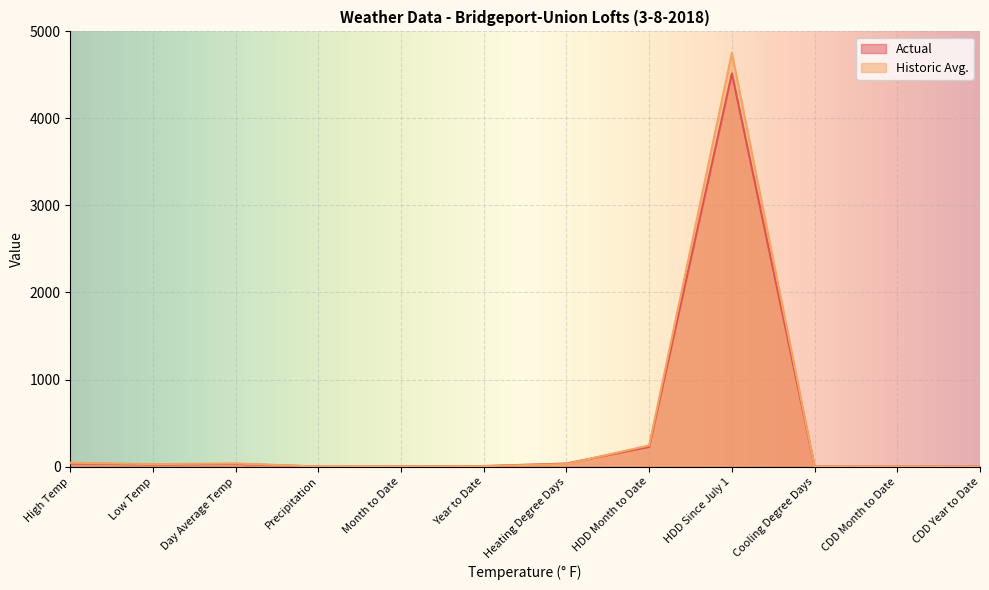

Reading right to left, extract all data points from this chart.

Actual: 0.0	0.0	0.0	4517.0	226.0	35.0	5.9	0.7	0.0	30.0	24.0	36.0
Historic Avg.: 0.0	0.0	0.0	4754.0	243.0	29.0	4.7	0.7	0.1	36.0	28.0	44.0